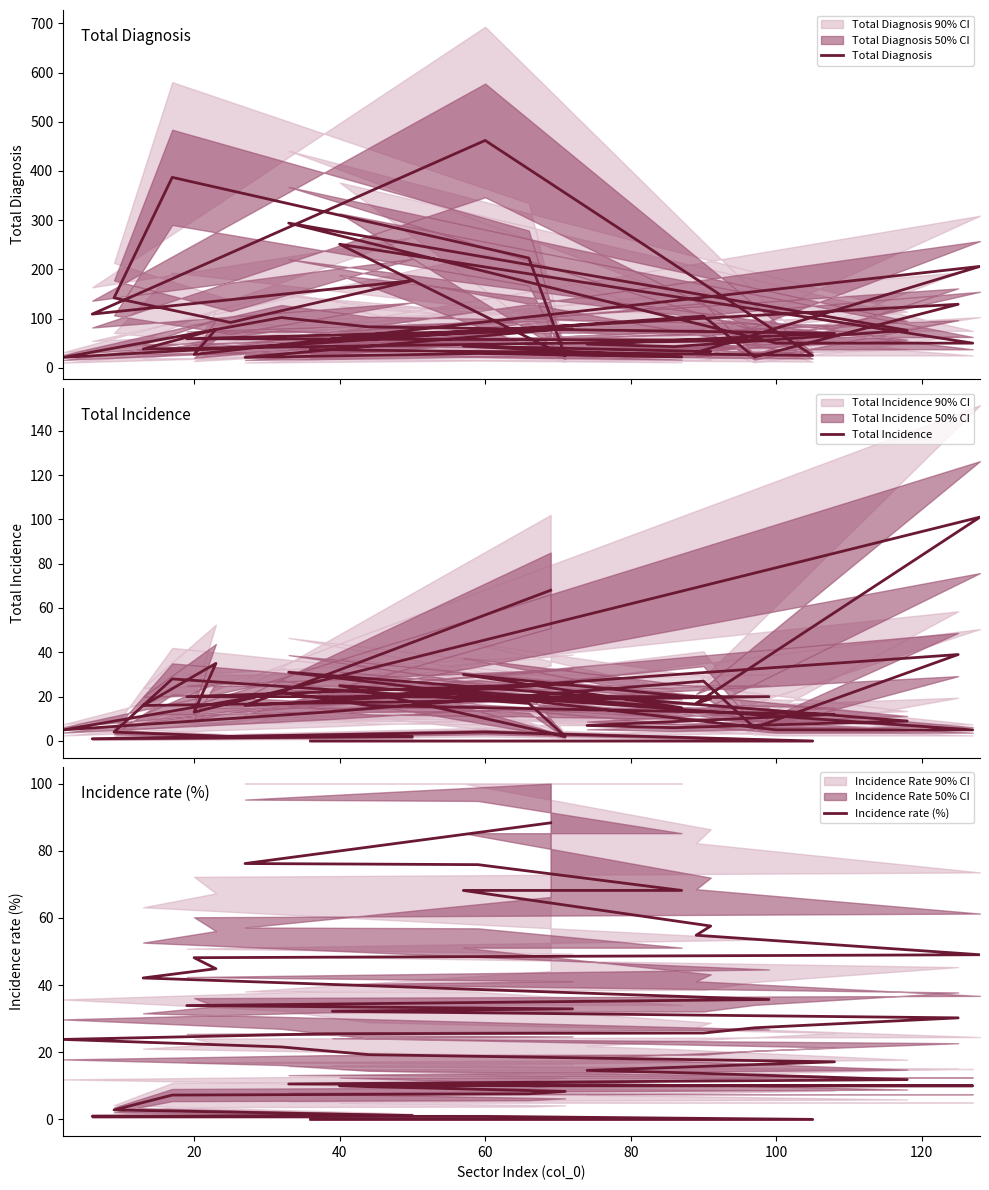

Is it true that Total Diagnosis equals 9.9 at 60?

False